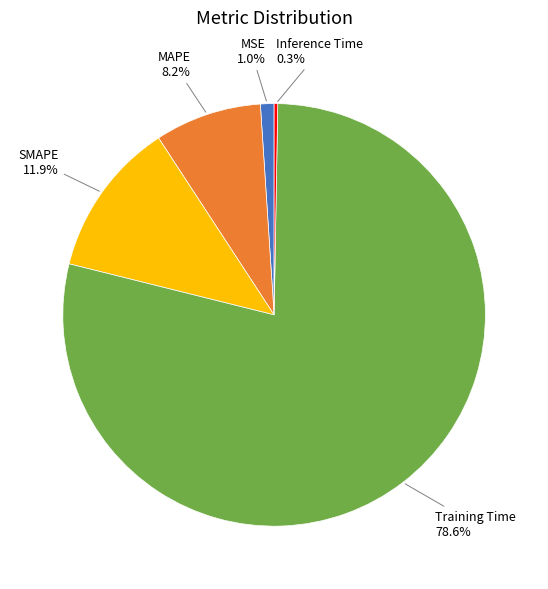

To the nearest percent, what percentage of the pie is MSE?

1%